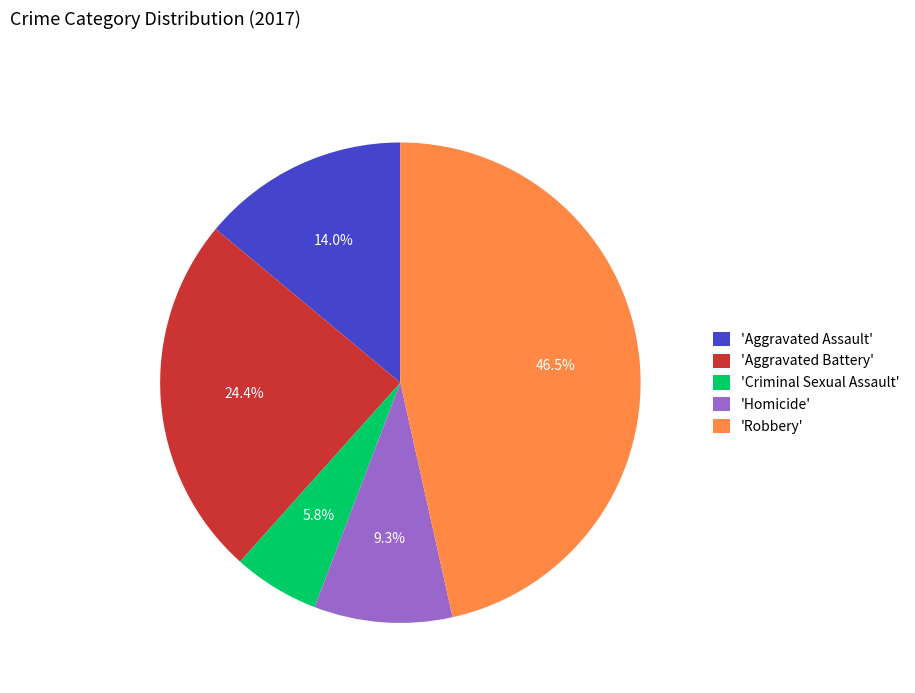

Which slice is the largest?

'Robbery'